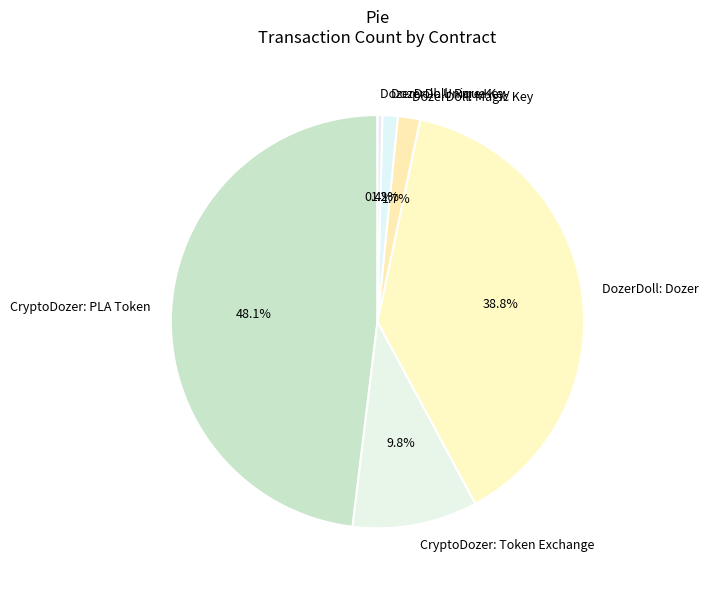

Rank the categories by value from highest to lowest.

CryptoDozer: PLA Token, DozerDoll: Dozer, CryptoDozer: Token Exchange, DozerDoll: Magic Key, DozerDoll: Rare Key, DozerDoll: Unique Key